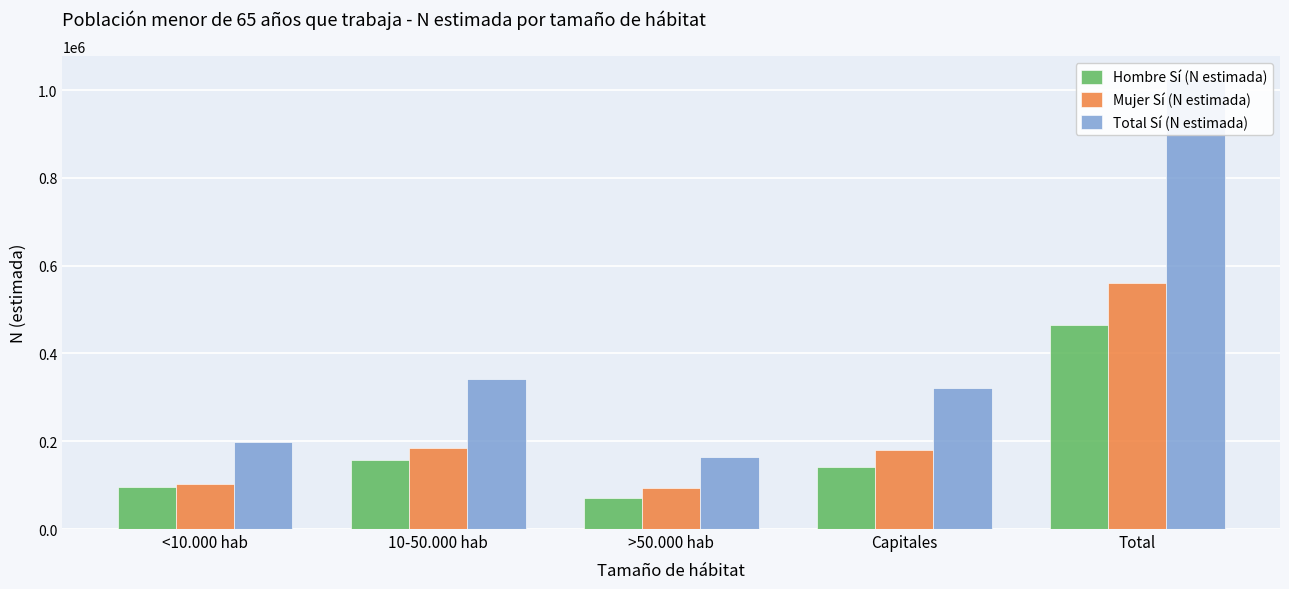

At which label does Hombre Sí (N estimada) reach its minimum?

>50.000 hab